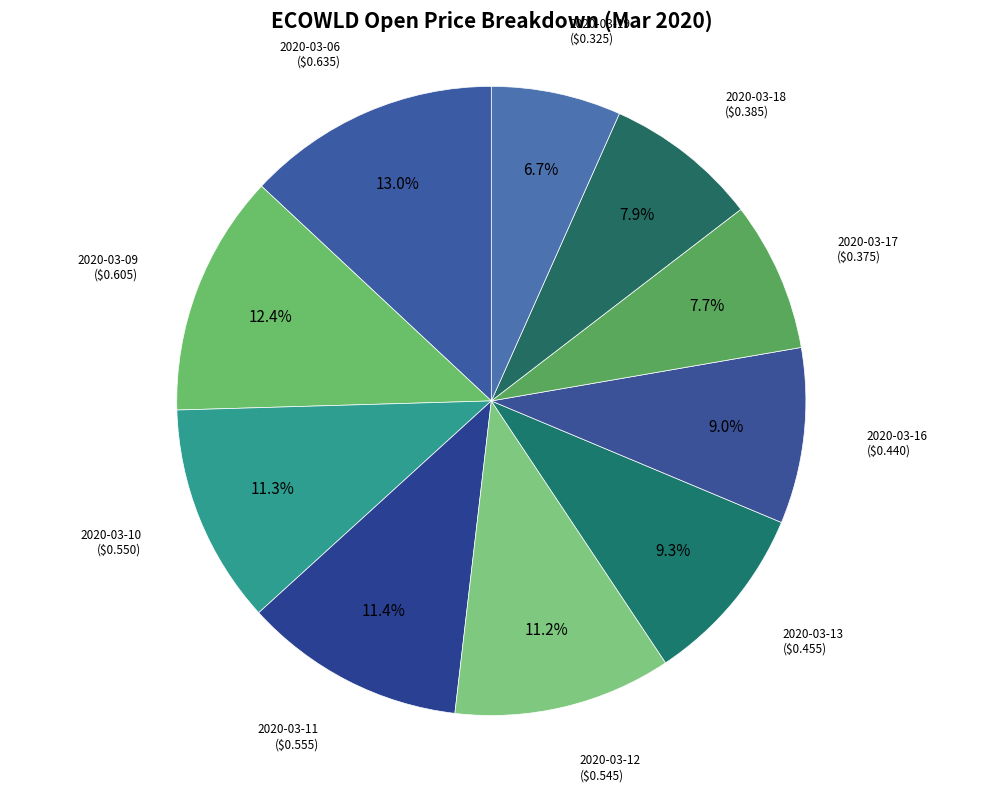

How many slices are in this pie chart?

10